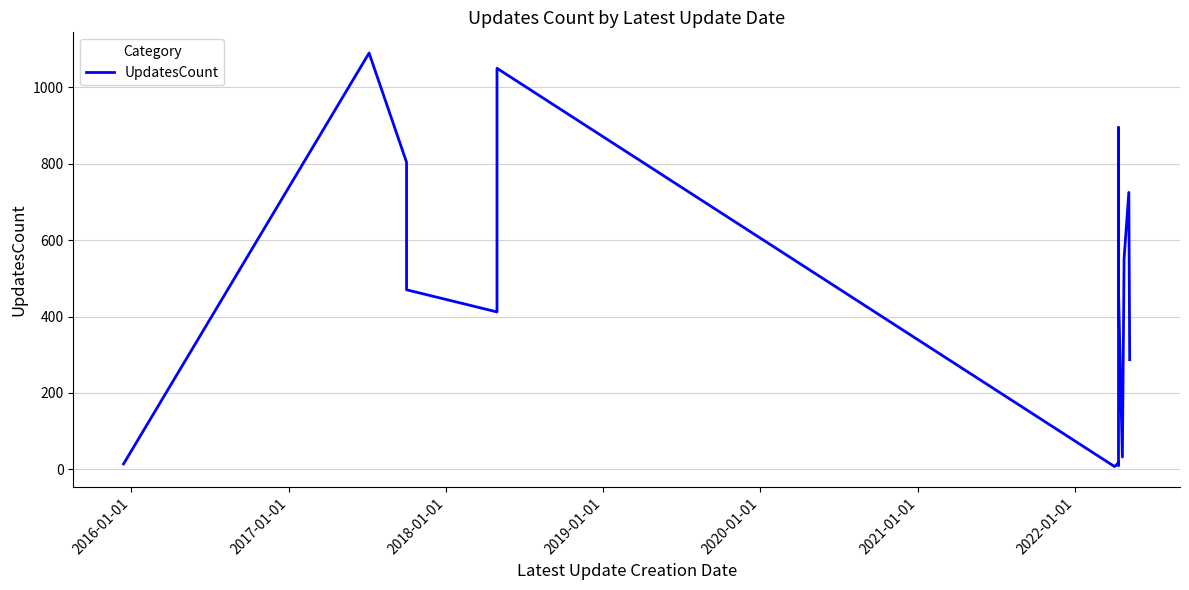

How many points are lower than both their immediate neighbors (excluding endpoints)?

4